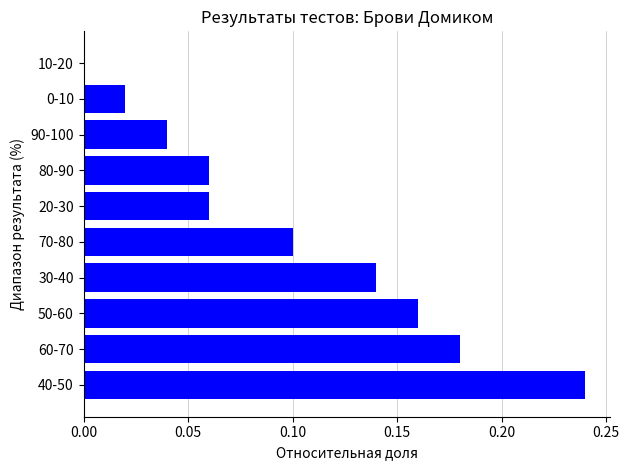

True or false: the data shows 0.0 at 10-20.

True